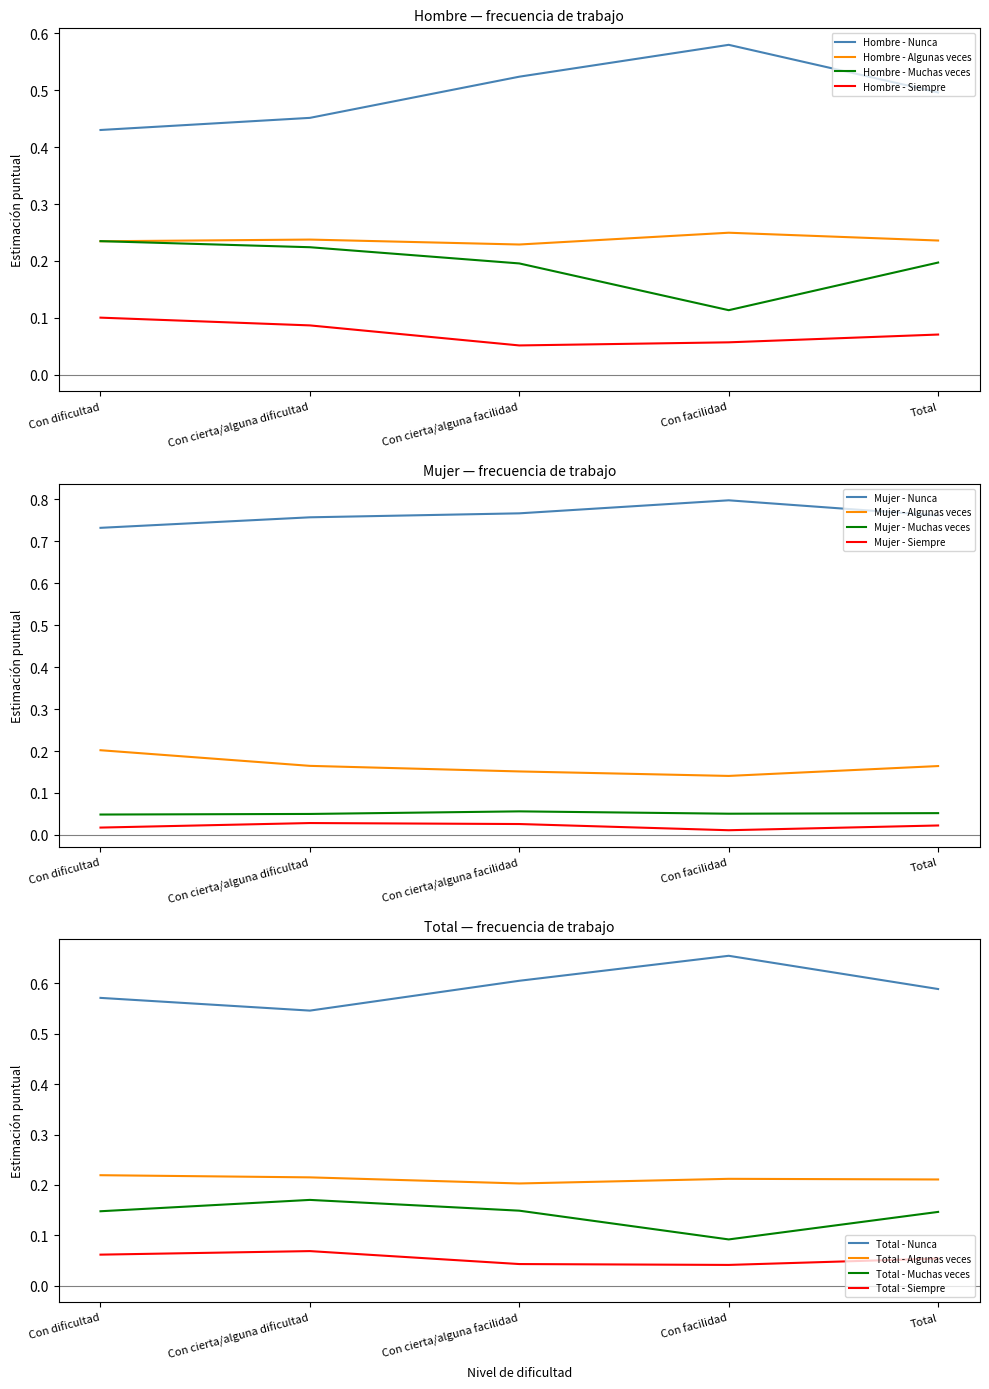

What position from the right is Total?

1